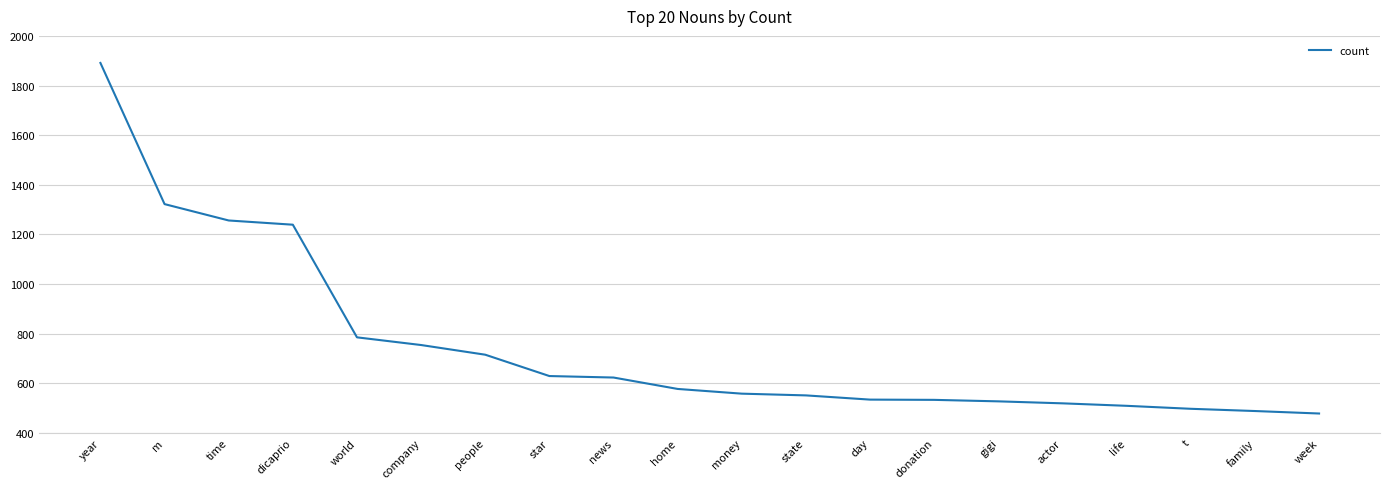

What is the change in value from news to donation?

-90